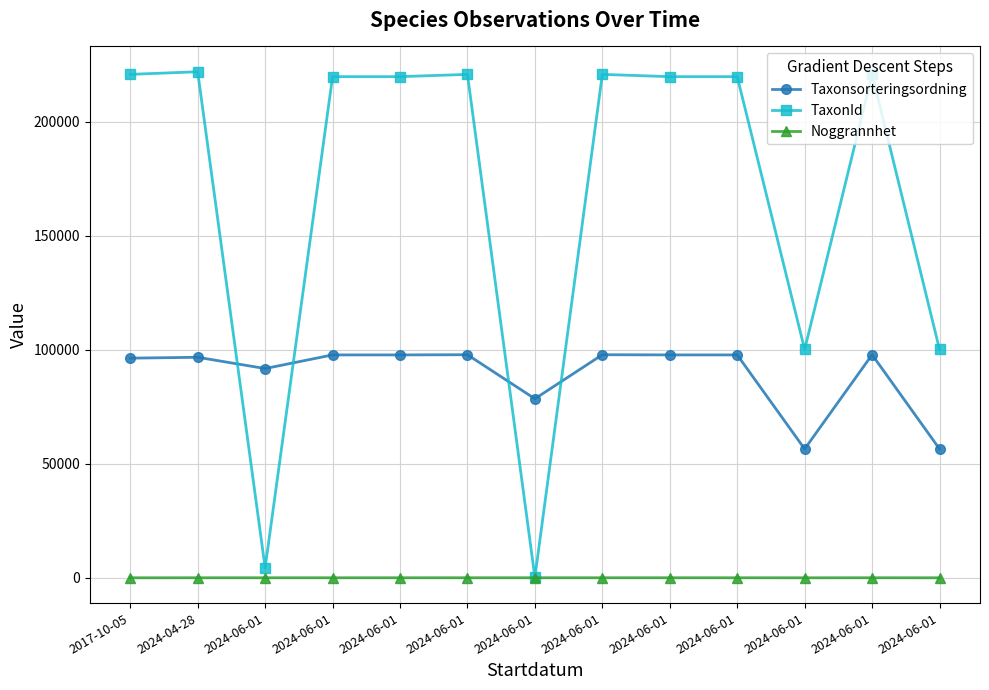

How many lines are shown in the chart?

3